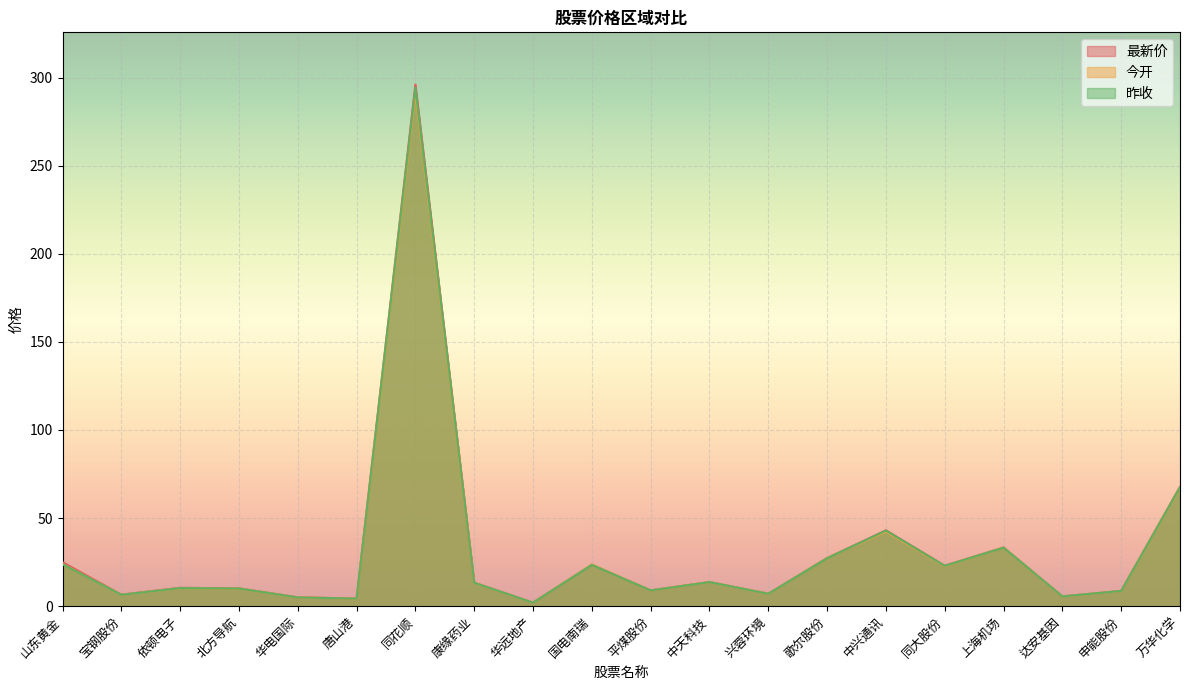

At which category does 昨收 reach its first local valley?

宝钢股份